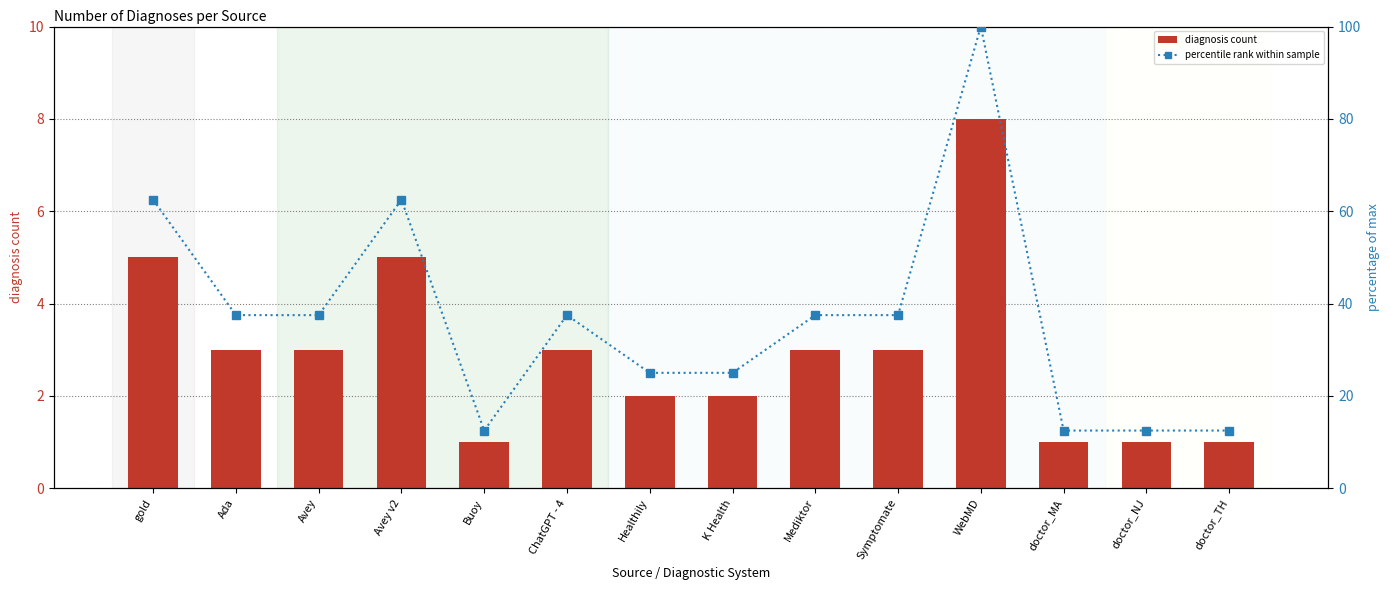

Between Symptomate and doctor_MA, which series saw the biggest shift?

percentile rank within sample